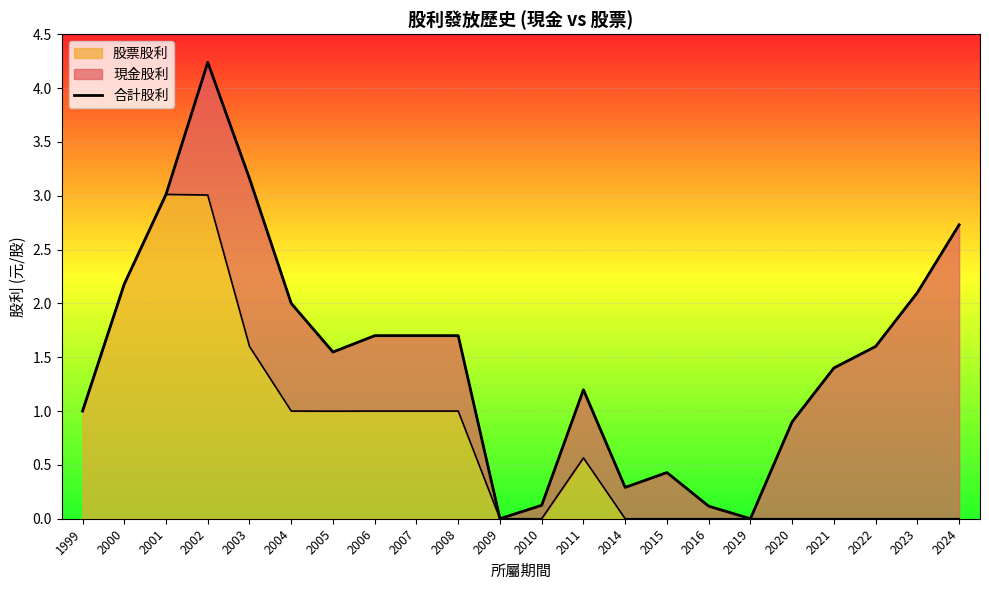

What is the value of the 13th point from the left?

1.2